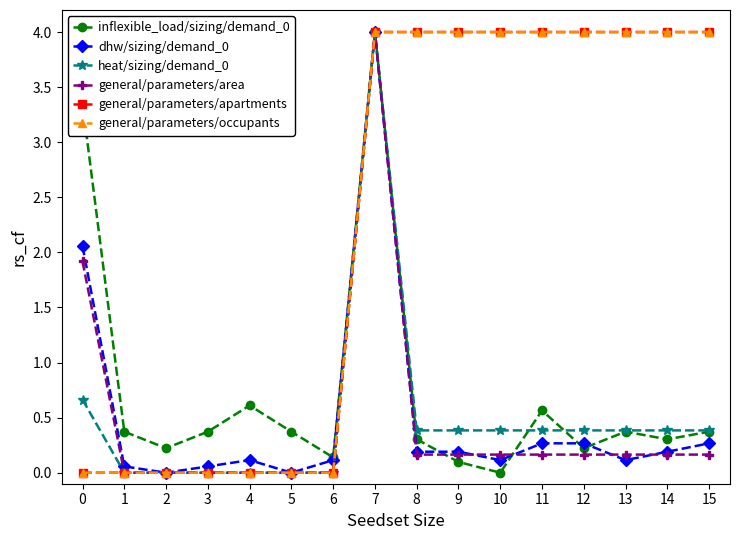

Between 9 and 1, which is larger?

1